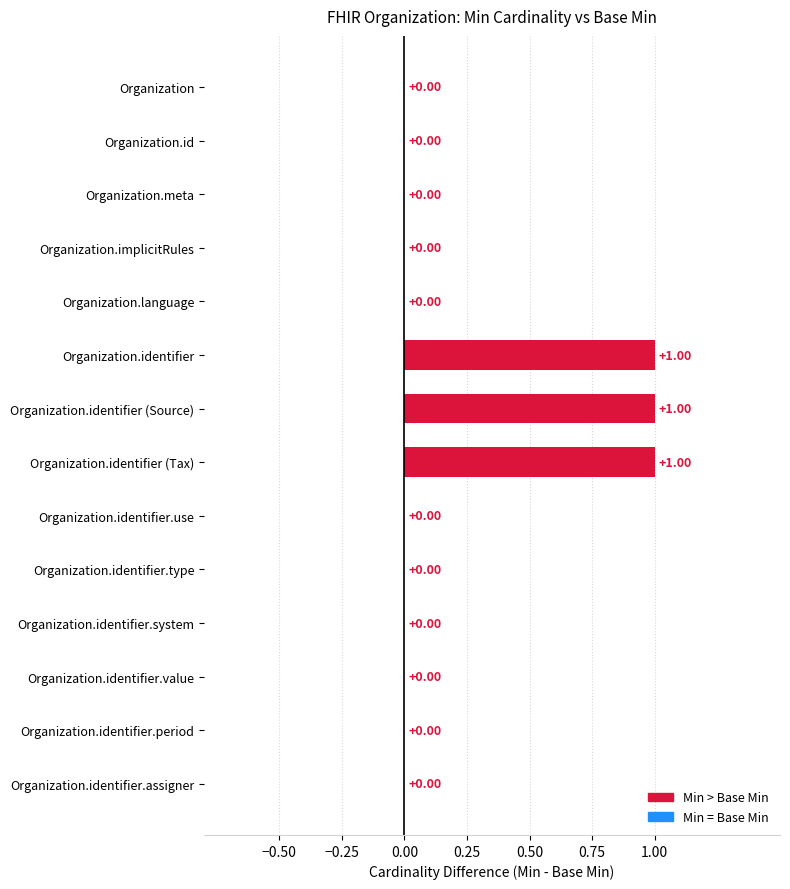

What is the change in value from Organization.id to Organization.identifier (Tax)?

+1